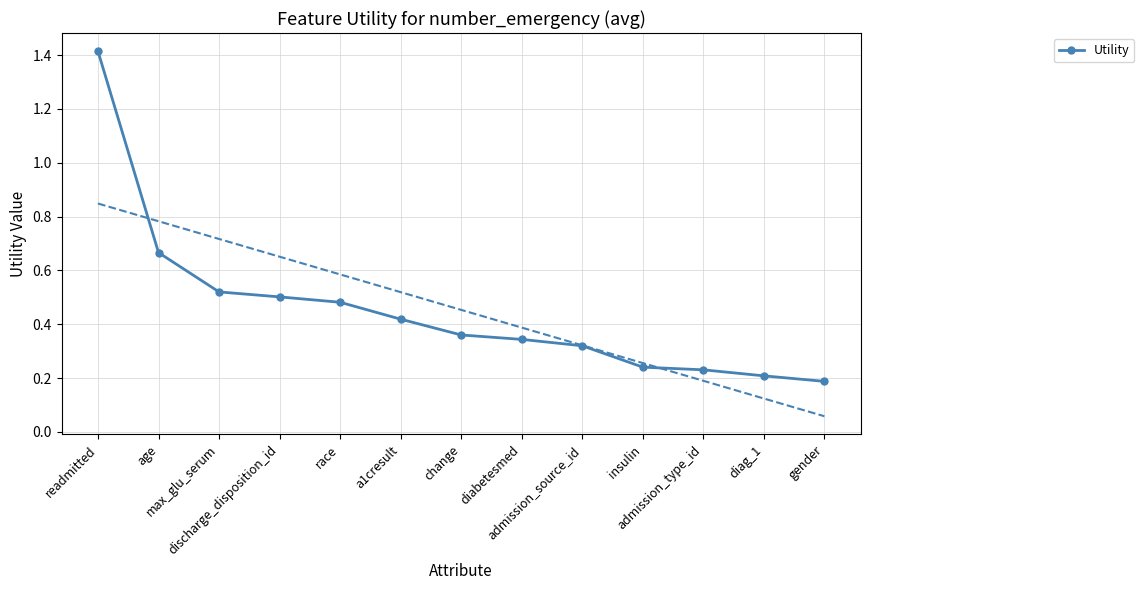

At which label is the value closest to 0?

gender